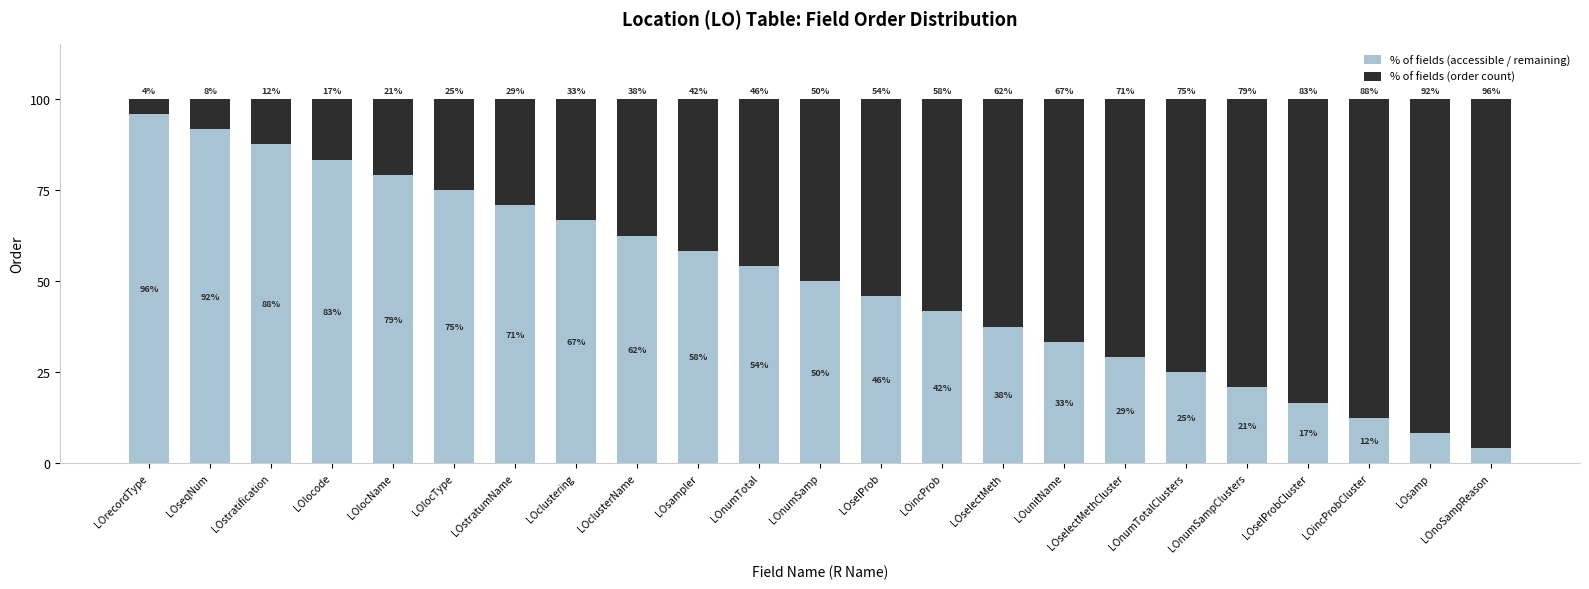

What is the sum of all % of fields (accessible / remaining) values?

1150.0